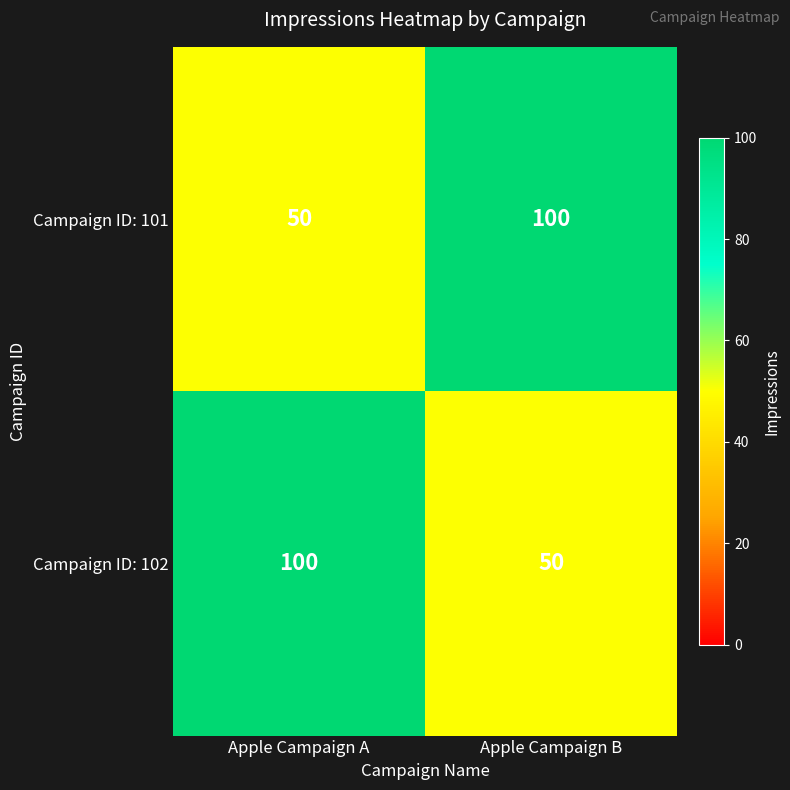

How many data points does each series have?

2